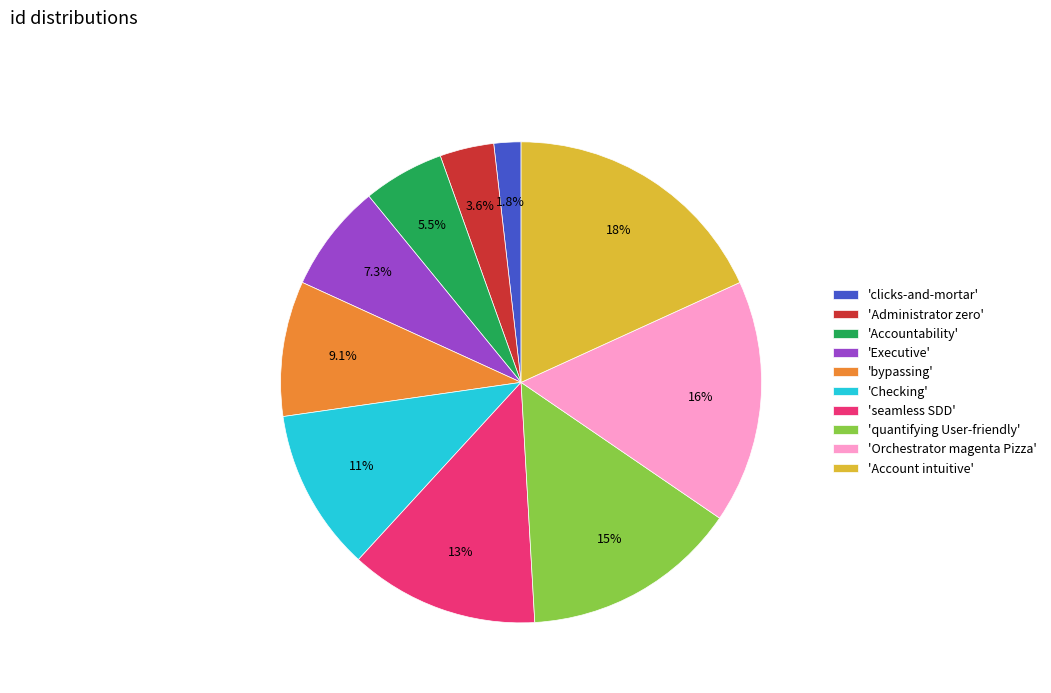

Which has a higher value, 'Checking' or 'Administrator zero'?

'Checking'